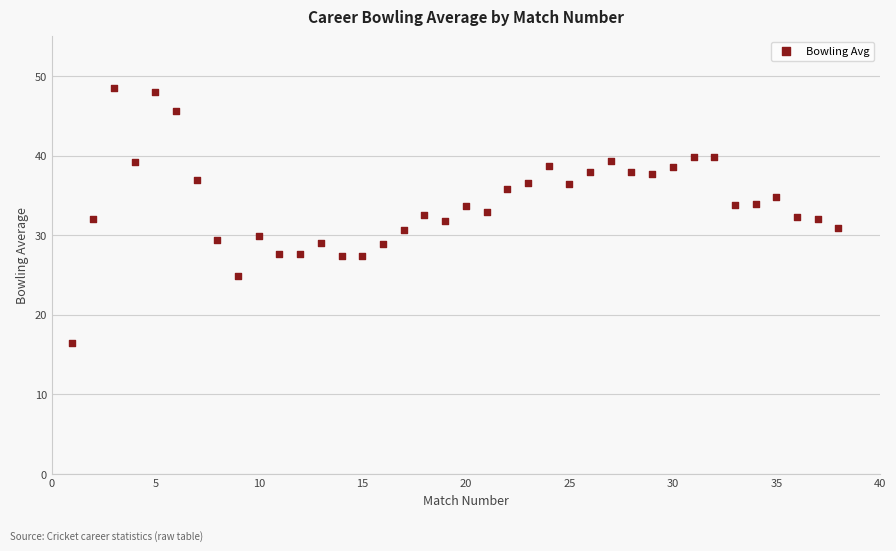

What is the range of Y values (max minus min)?

32.0